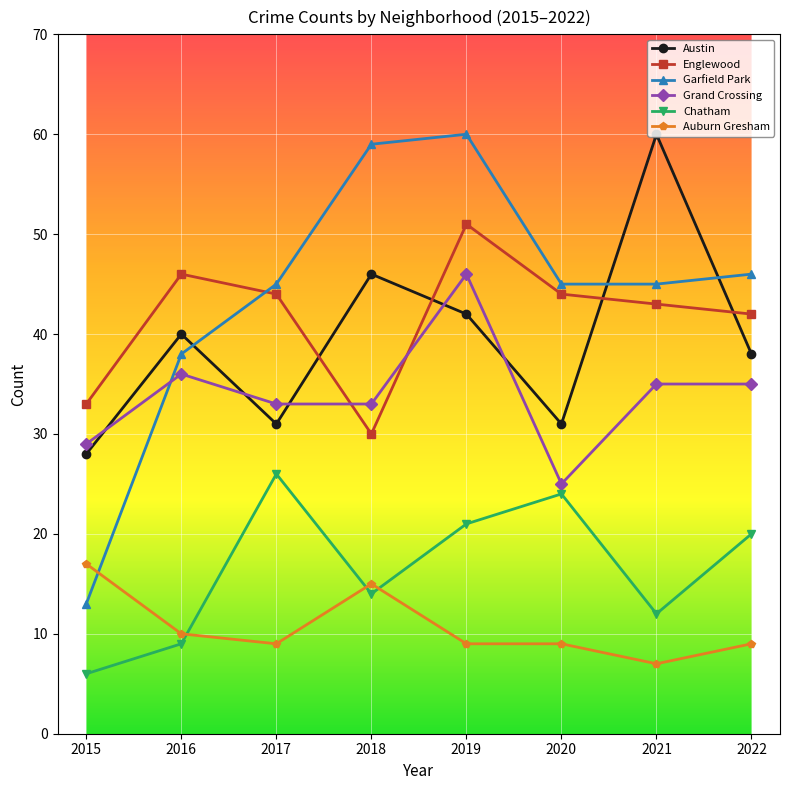

True or false: Englewood has a value of 91 at 2019.

False